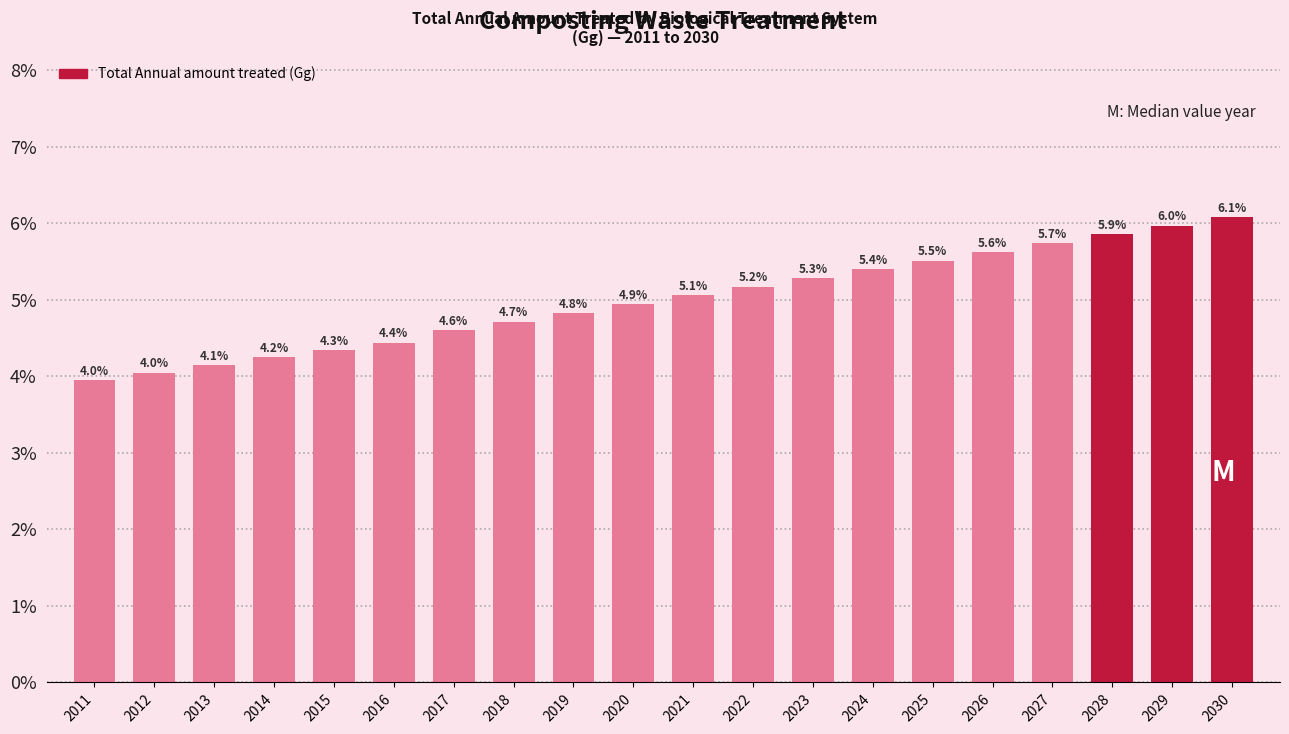

Reading left to right, transcribe all the data shown in this chart.

4.0	4.0	4.1	4.2	4.3	4.4	4.6	4.7	4.8	4.9	5.1	5.2	5.3	5.4	5.5	5.6	5.7	5.9	6.0	6.1